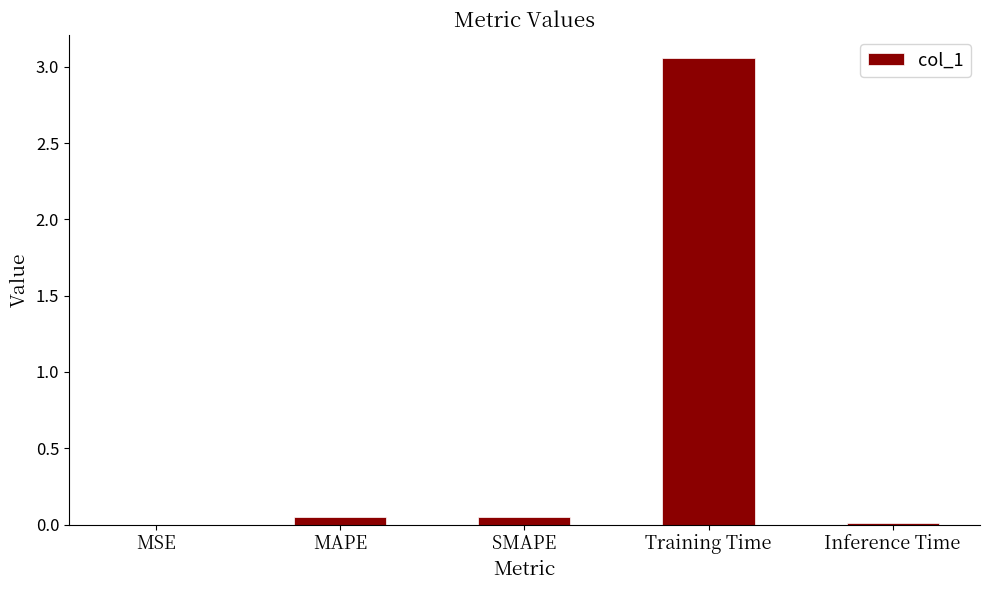

What is the sum of all values?

3.2